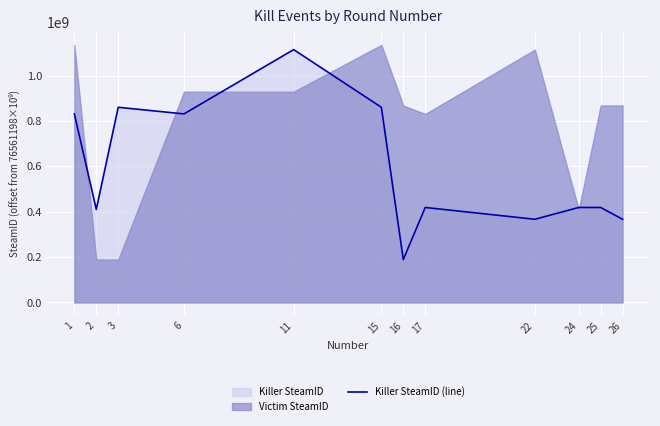

What is the sum of the values at 24 and 25?

837636574